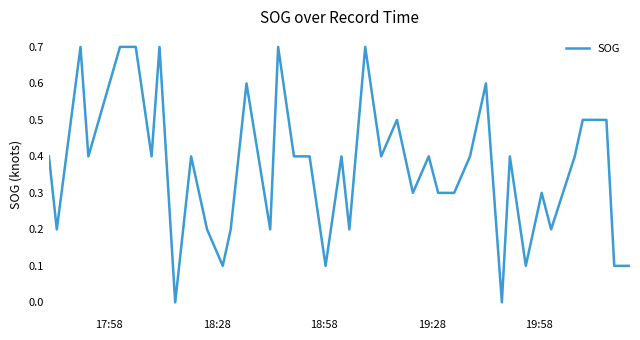

What is the difference between the maximum and minimum values?

0.7